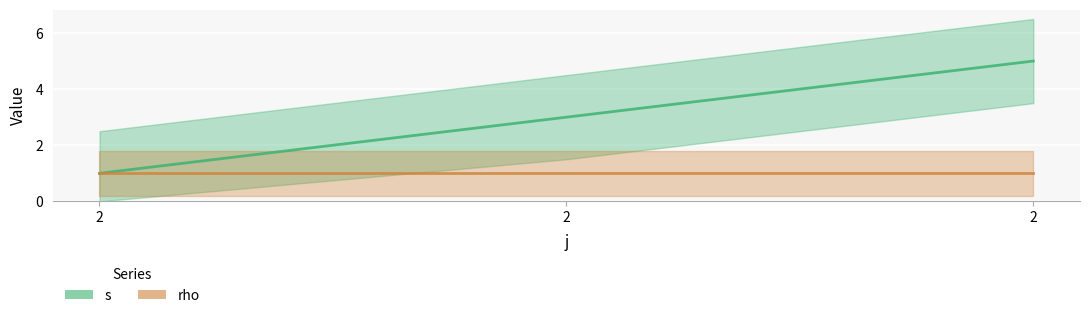

The chart shows a value of 7 at 2. True or false?

False